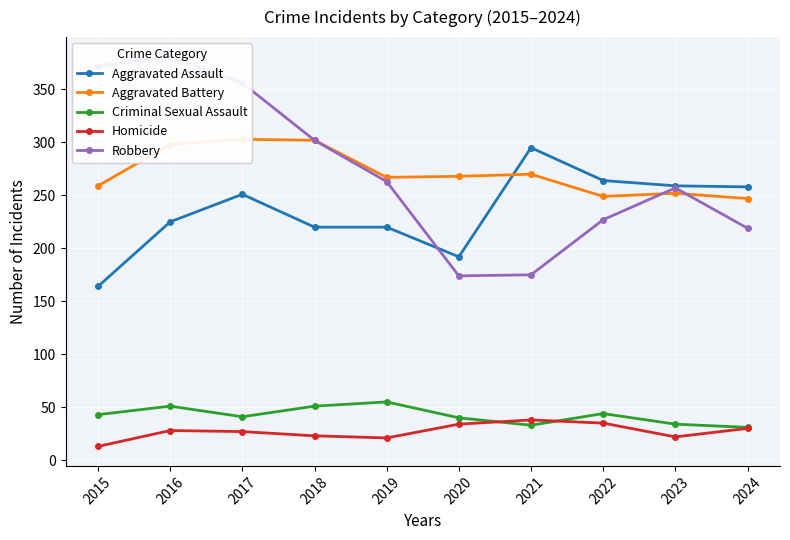

What is the spread (max minus min) of values at 2024?

228